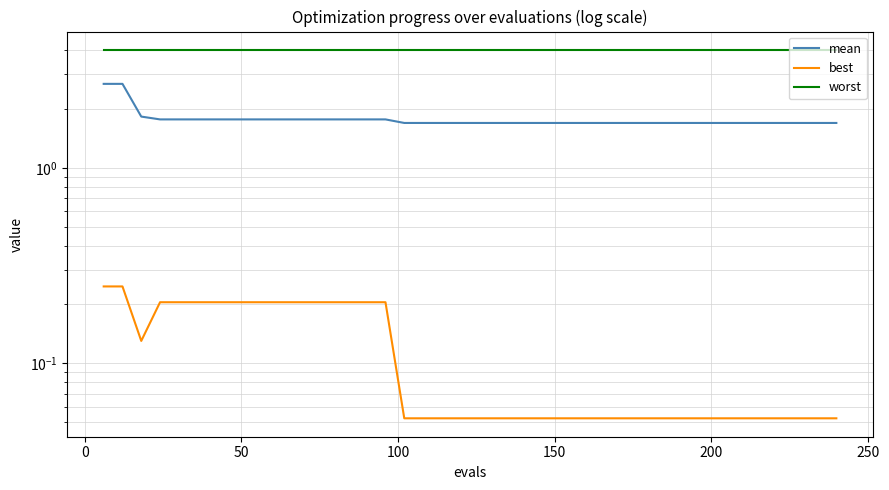

What is the difference between the maximum and minimum values in the best series?

0.2